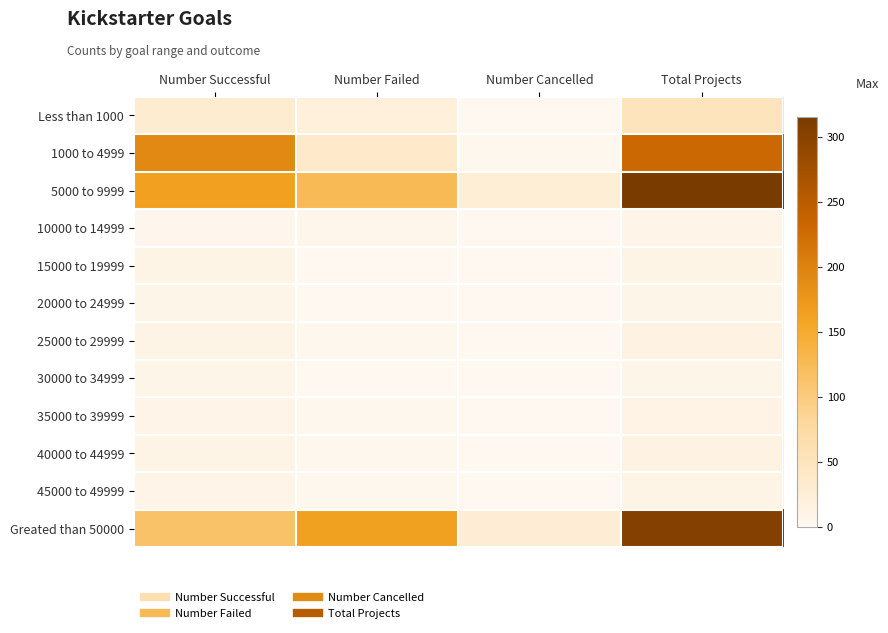

Reading left to right, extract all data points from this chart.

Less than 1000: Number Successful=30	Number Failed=20	Number Cancelled=1	Total Projects=51
1000 to 4999: Number Successful=191	Number Failed=38	Number Cancelled=2	Total Projects=231
5000 to 9999: Number Successful=164	Number Failed=126	Number Cancelled=25	Total Projects=315
10000 to 14999: Number Successful=4	Number Failed=5	Number Cancelled=0	Total Projects=9
15000 to 19999: Number Successful=10	Number Failed=0	Number Cancelled=0	Total Projects=10
20000 to 24999: Number Successful=7	Number Failed=0	Number Cancelled=0	Total Projects=7
25000 to 29999: Number Successful=11	Number Failed=3	Number Cancelled=0	Total Projects=14
30000 to 34999: Number Successful=7	Number Failed=0	Number Cancelled=0	Total Projects=7
35000 to 39999: Number Successful=8	Number Failed=3	Number Cancelled=1	Total Projects=12
40000 to 44999: Number Successful=11	Number Failed=3	Number Cancelled=0	Total Projects=14
45000 to 49999: Number Successful=8	Number Failed=3	Number Cancelled=0	Total Projects=11
Greated than 50000: Number Successful=114	Number Failed=163	Number Cancelled=28	Total Projects=305